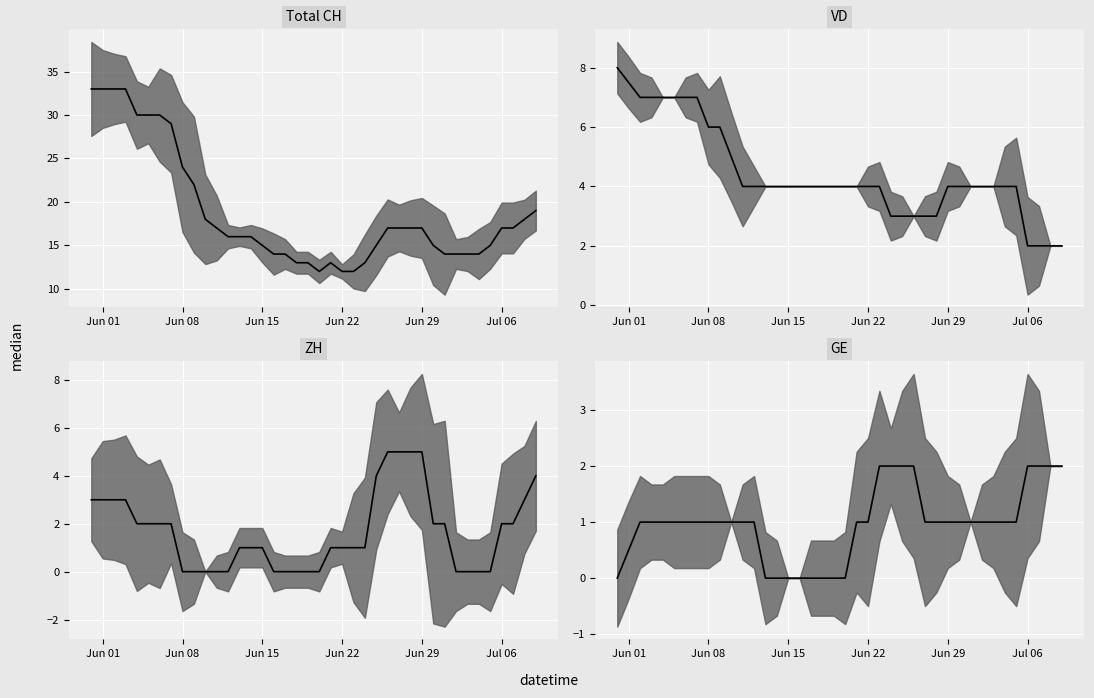

How many values in GE median are above zero?

31